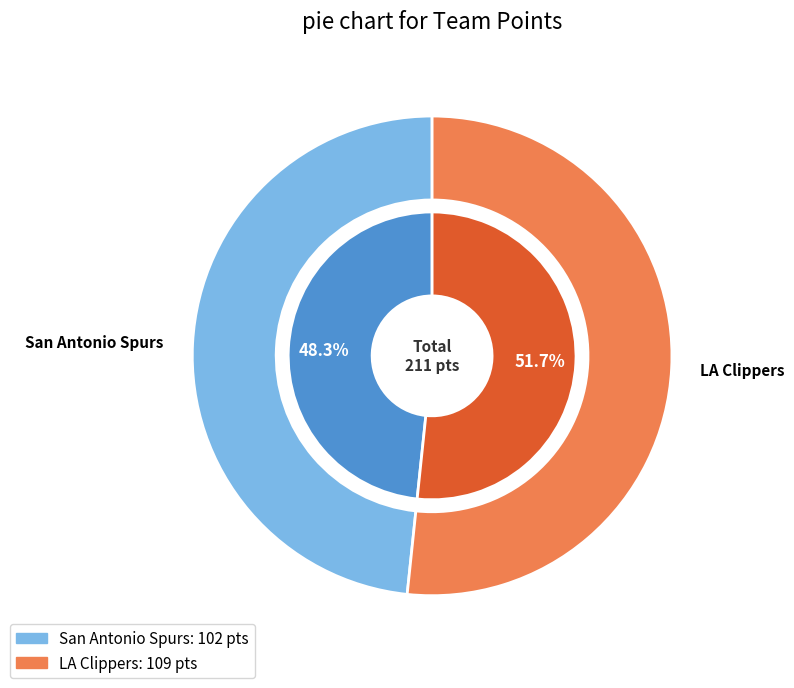

The LA Clippers slice represents 52% of the pie. True or false?

True